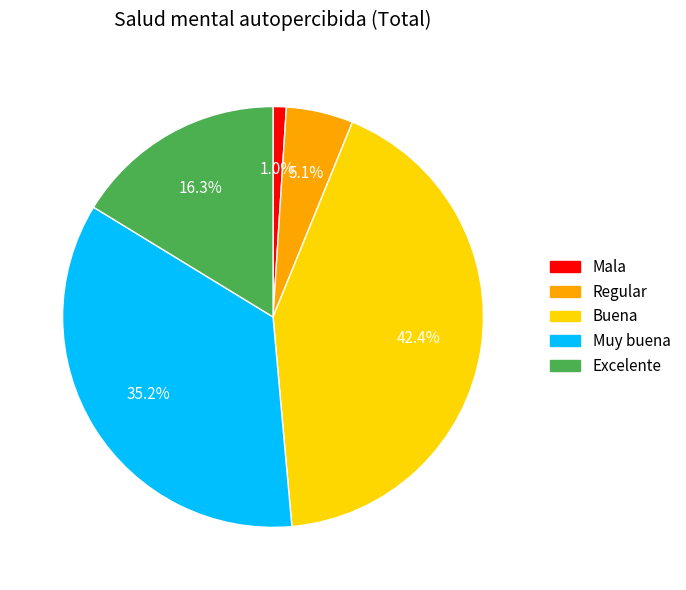

Is there any slice that represents more than half of the pie?

No